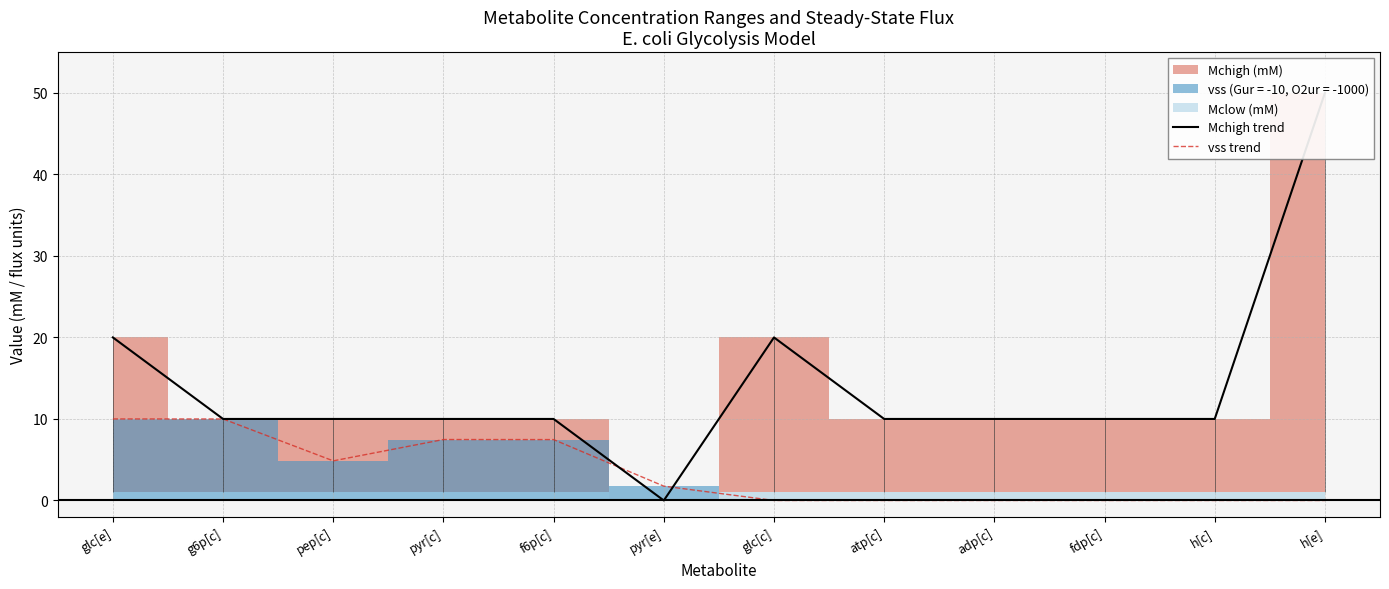

Rank the categories by Mchigh trend value from lowest to highest.

pyr[e], g6p[c], pep[c], pyr[c], f6p[c], atp[c], adp[c], fdp[c], h[c], glc[e], glc[c], h[e]